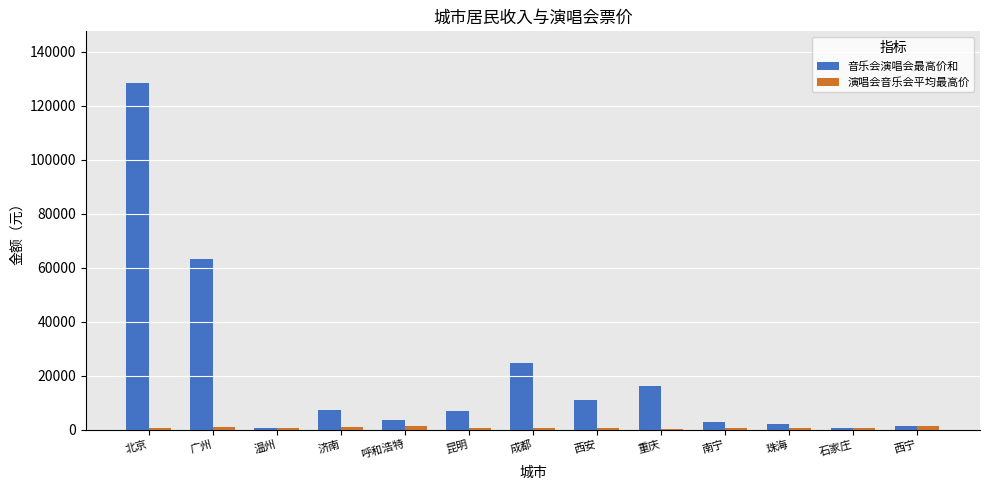

True or false: 音乐会演唱会最高价和 has a value of 7218.0 at 济南.

True